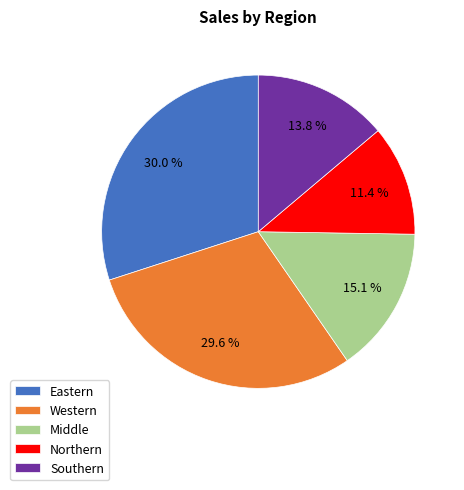

How many slices are in this pie chart?

5